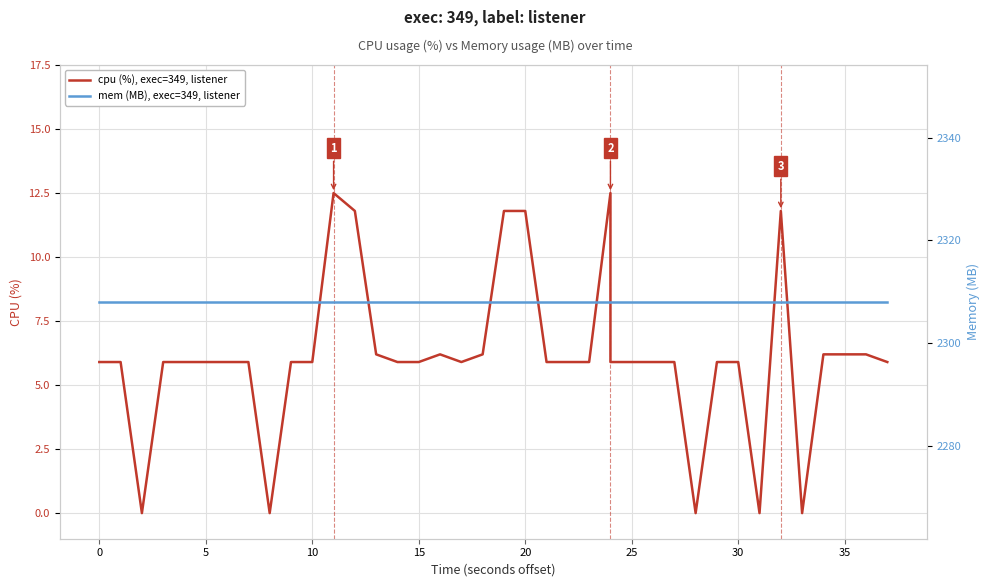

Which series has the largest range (max minus min)?

cpu (%), exec=349, listener